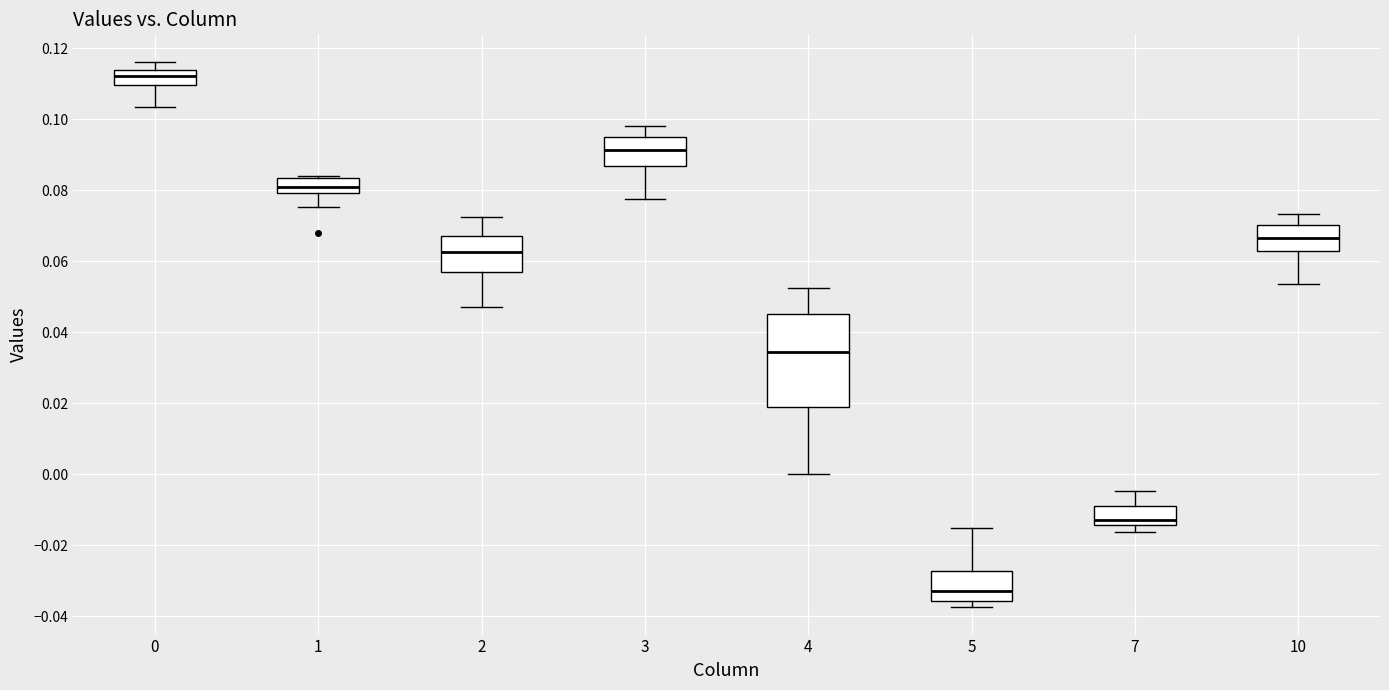

Where does the upper whisker of the box at x = 3 end on the y-axis? The values are not printed on the chart, so give them approximately, as read against the axis.

0.098